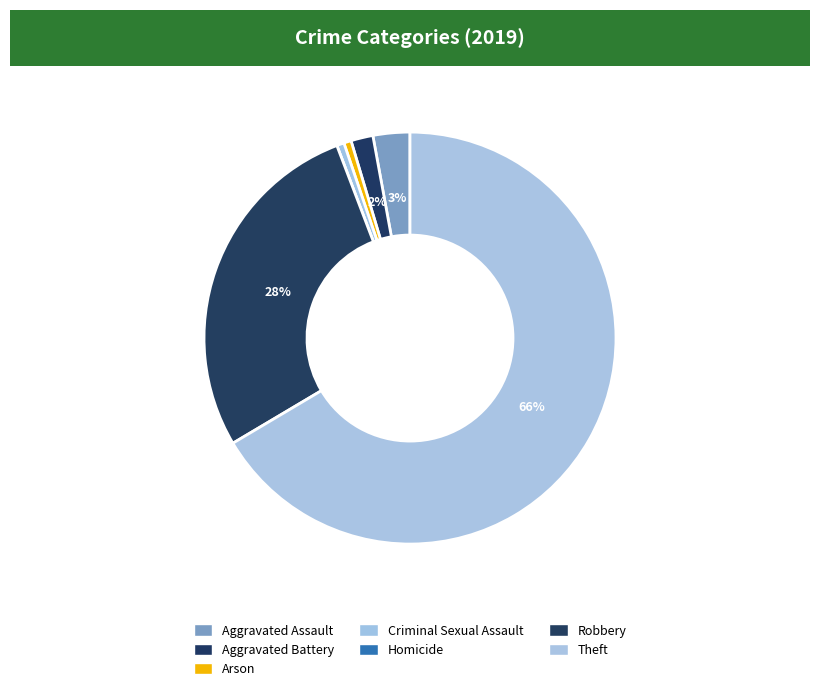

Is there a majority slice in this chart?

Yes